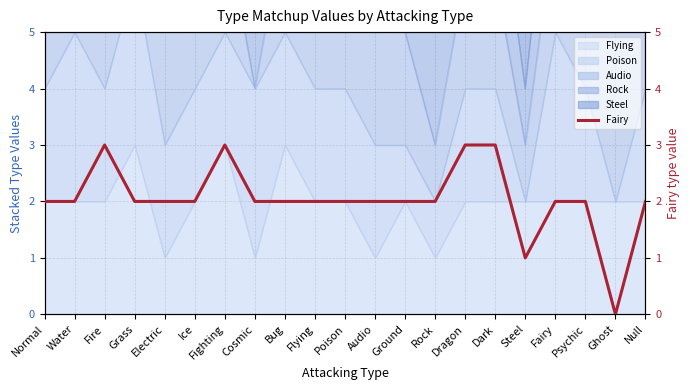

Where does the data first go above 2?

Fire